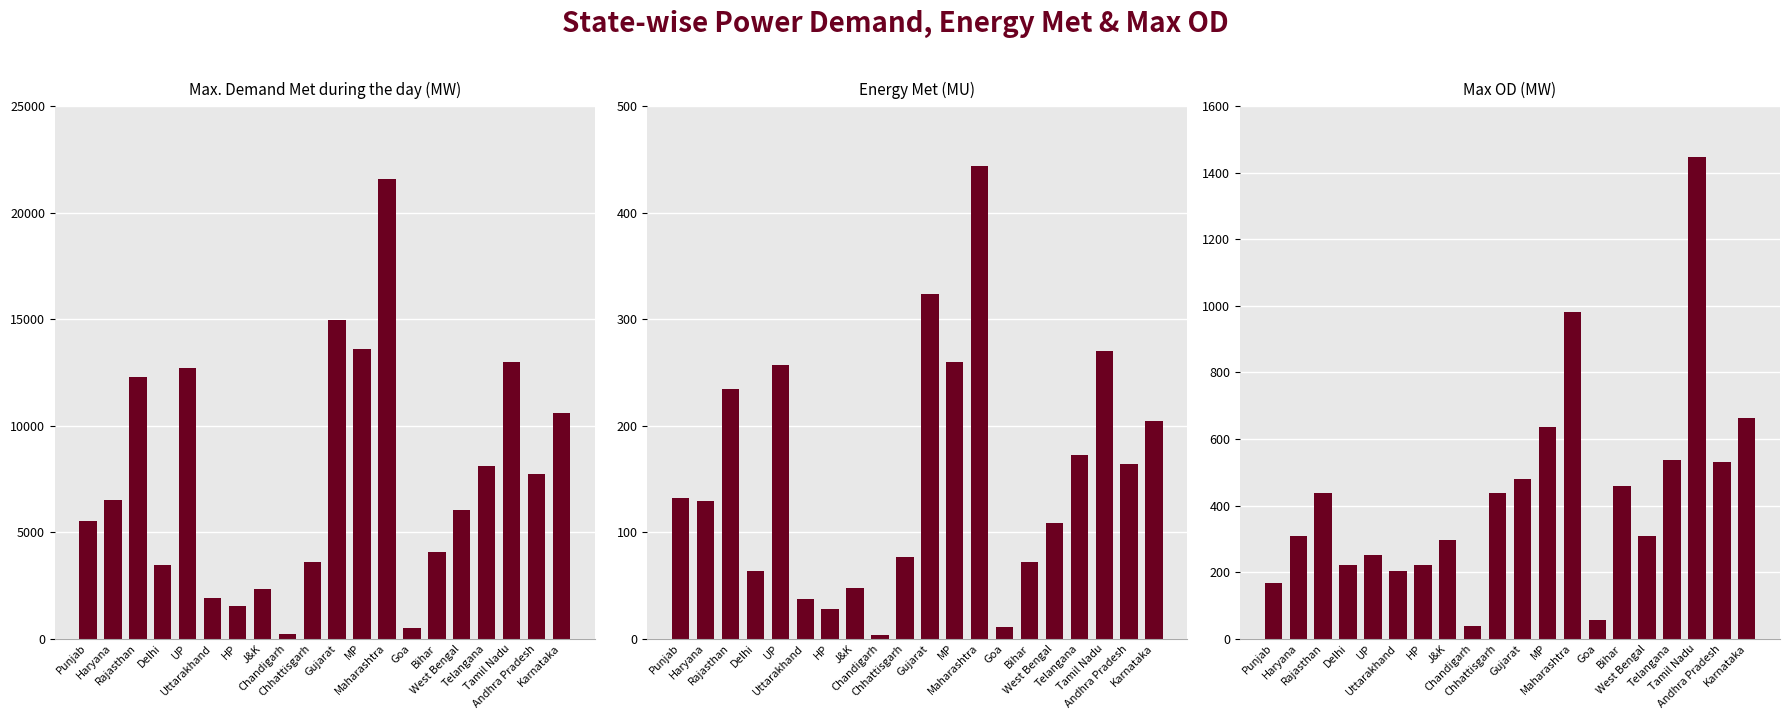

What is the total value across all series at Rajasthan?

12951.3